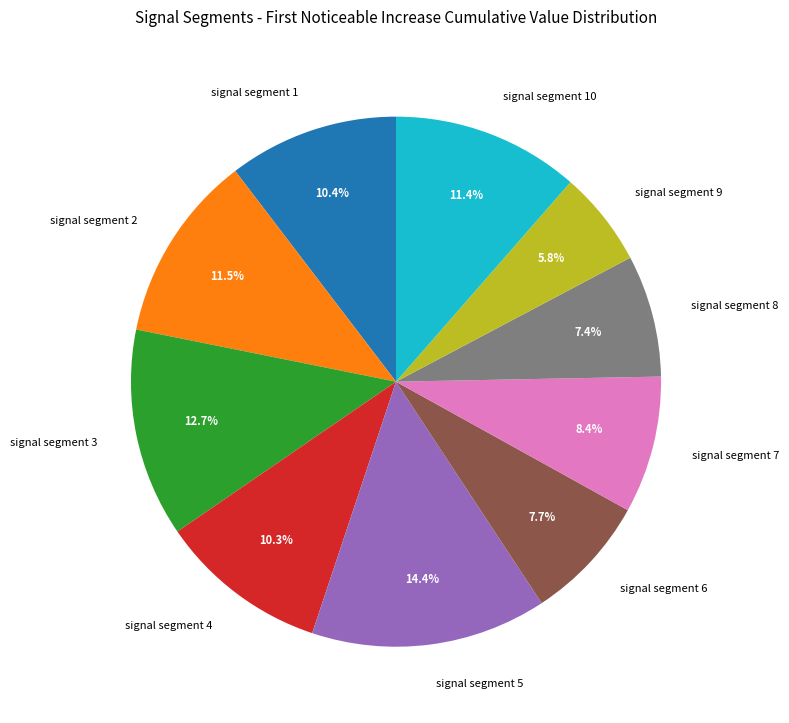

Which category has the smallest portion of the pie?

signal segment 9